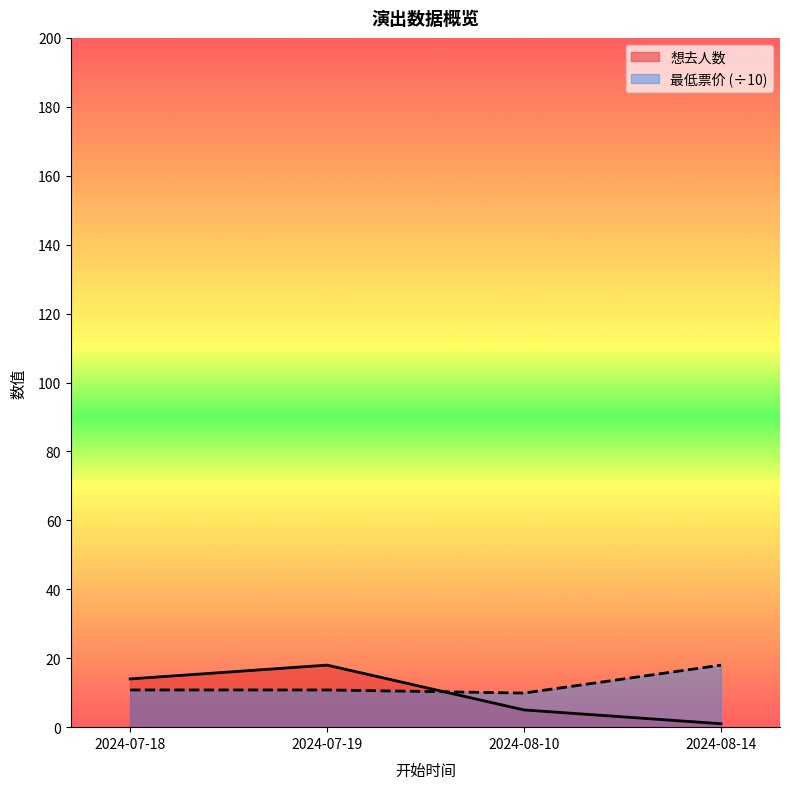

The 想去人数 series shows 0.3 at 2024-08-14. True or false?

False